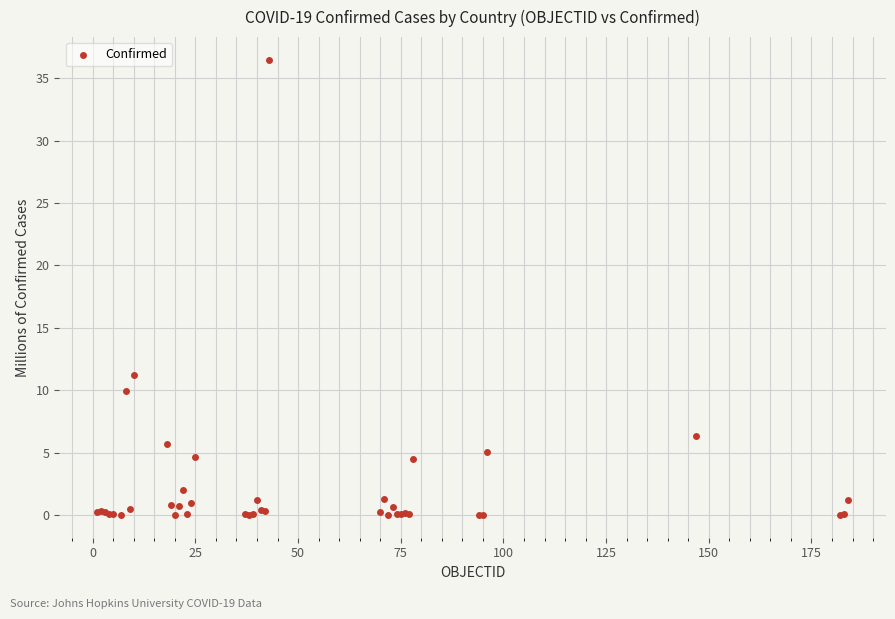

What Y value in the scatter plot is closest to 18?

11.2